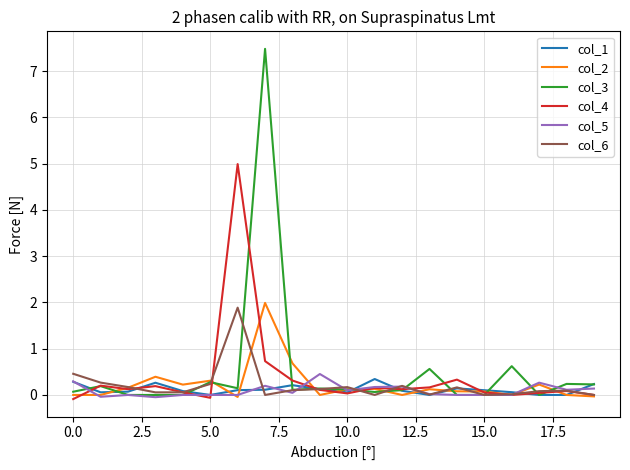

Which series has the widest spread of values?

col_3